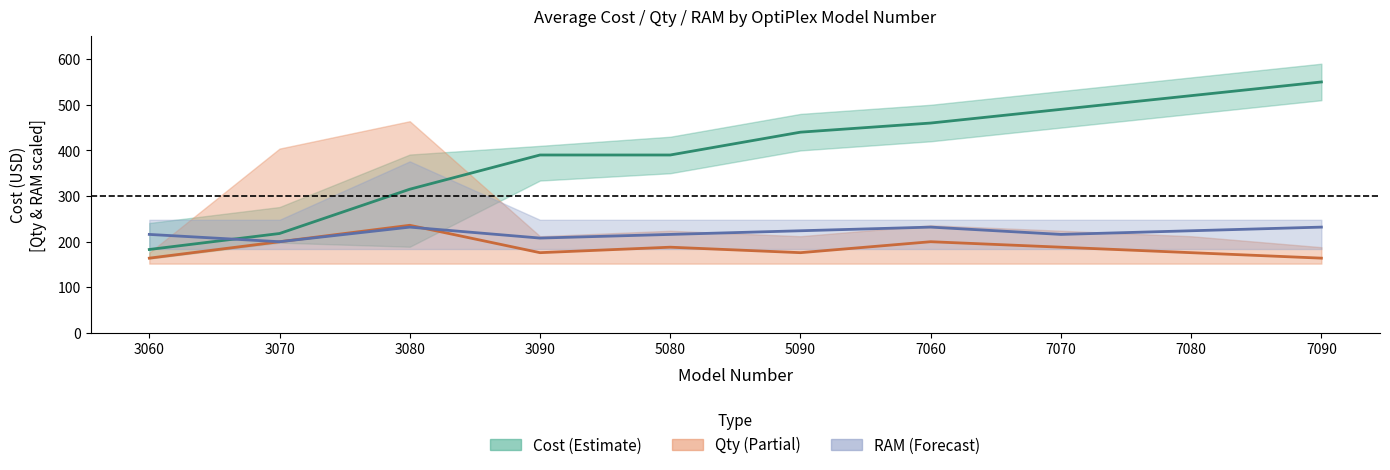

What is the sum of all Cost (mid) values?

3956